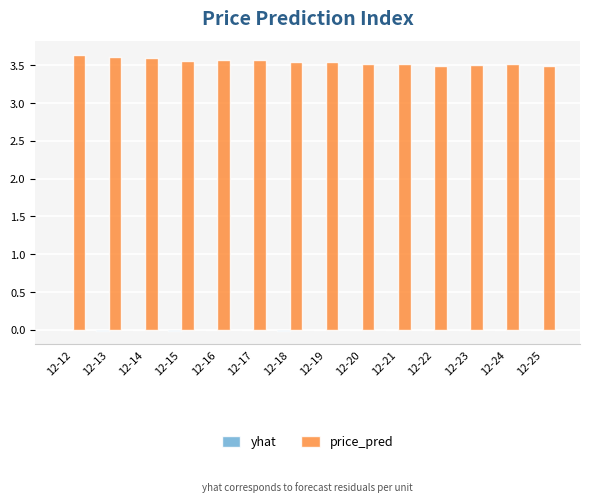

What is the sum of all price_pred values?

49.6